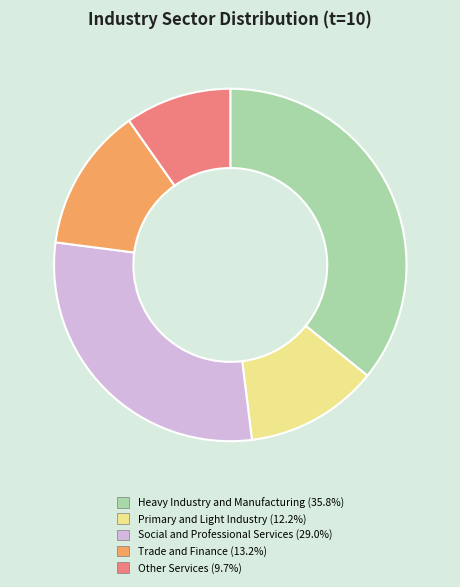

Approximately how many times larger is the value at Heavy Industry and Manufacturing compared to Trade and Finance?

2.7